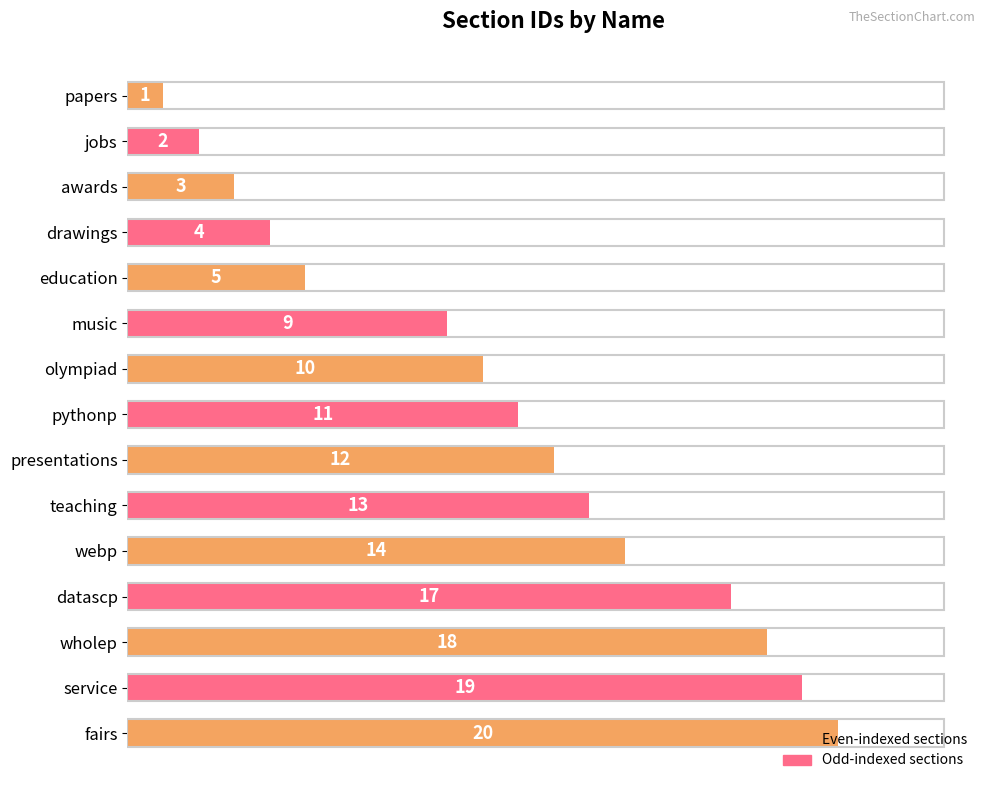

Count the number of categories in the chart.

15